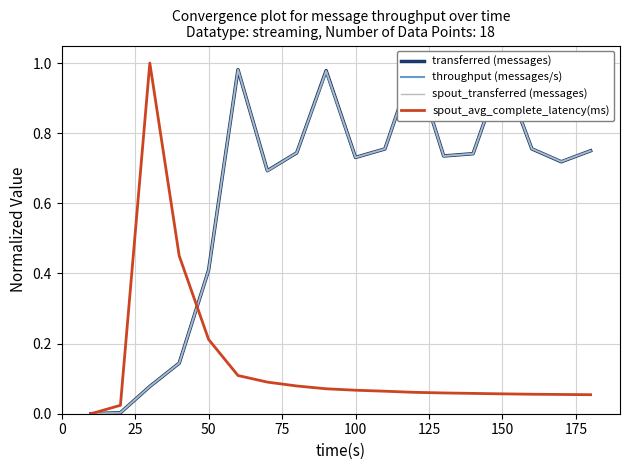

What is the maximum value for spout_avg_complete_latency(ms)?

1.0